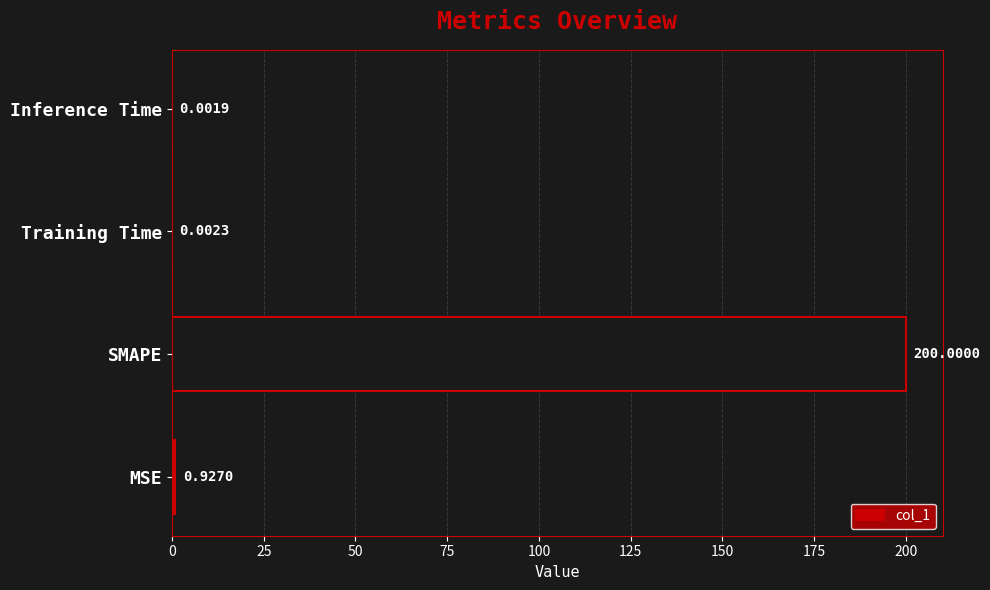

Which label corresponds to the largest value in the chart?

SMAPE